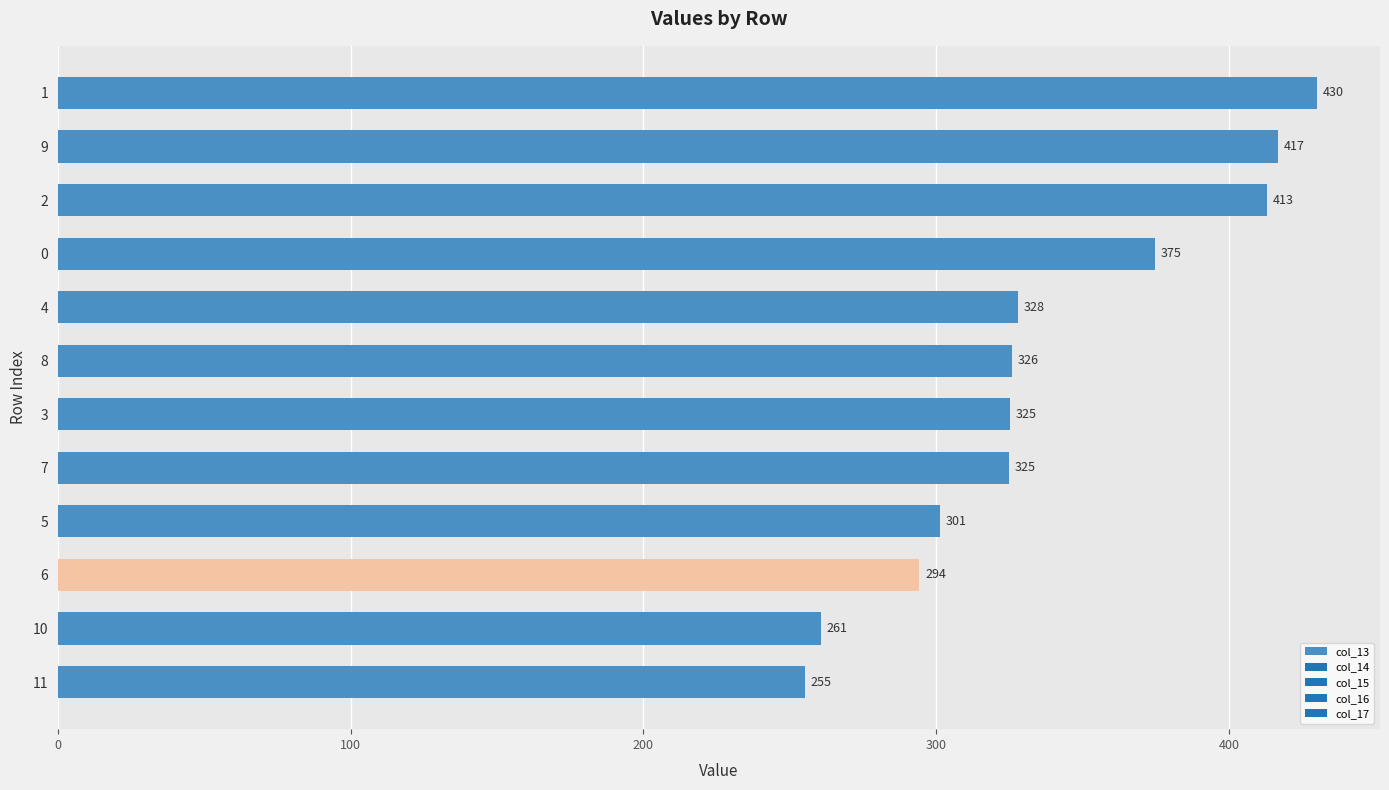

True or false: the data shows 497.1 at 5.

False